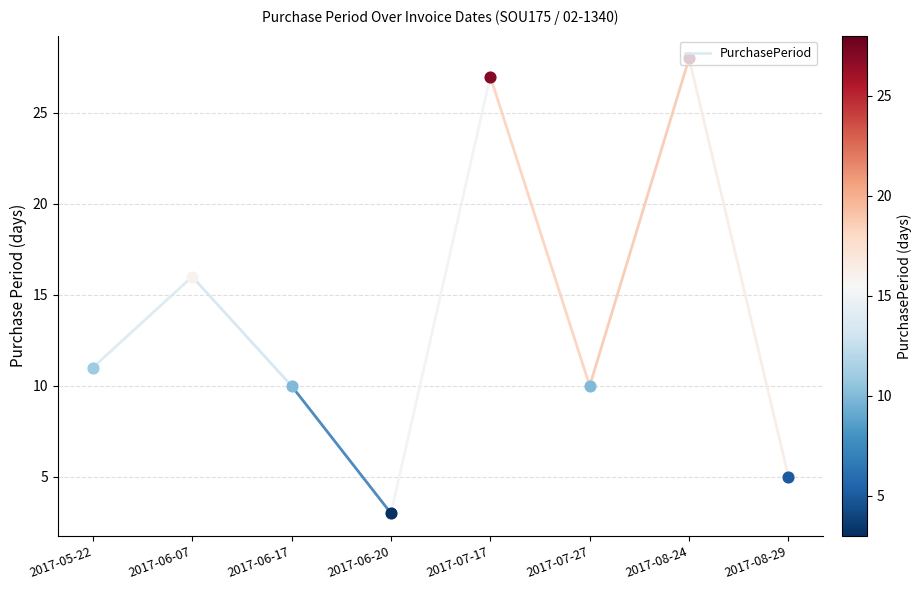

Between 2017-06-07 and 2017-05-22, which is larger?

2017-06-07